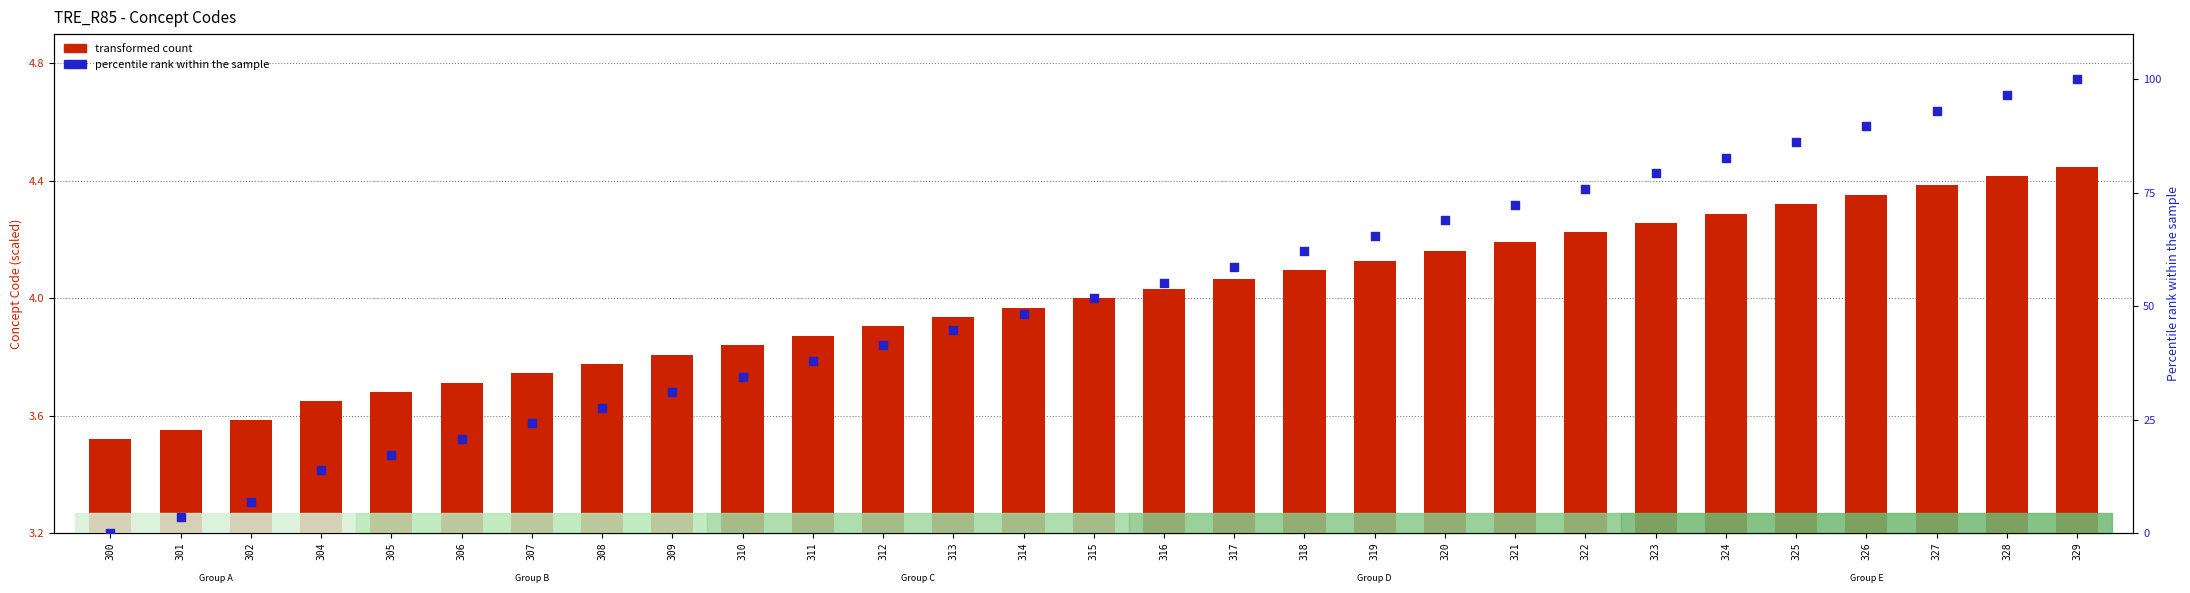

At how many categories does at least one series exceed 2?

28